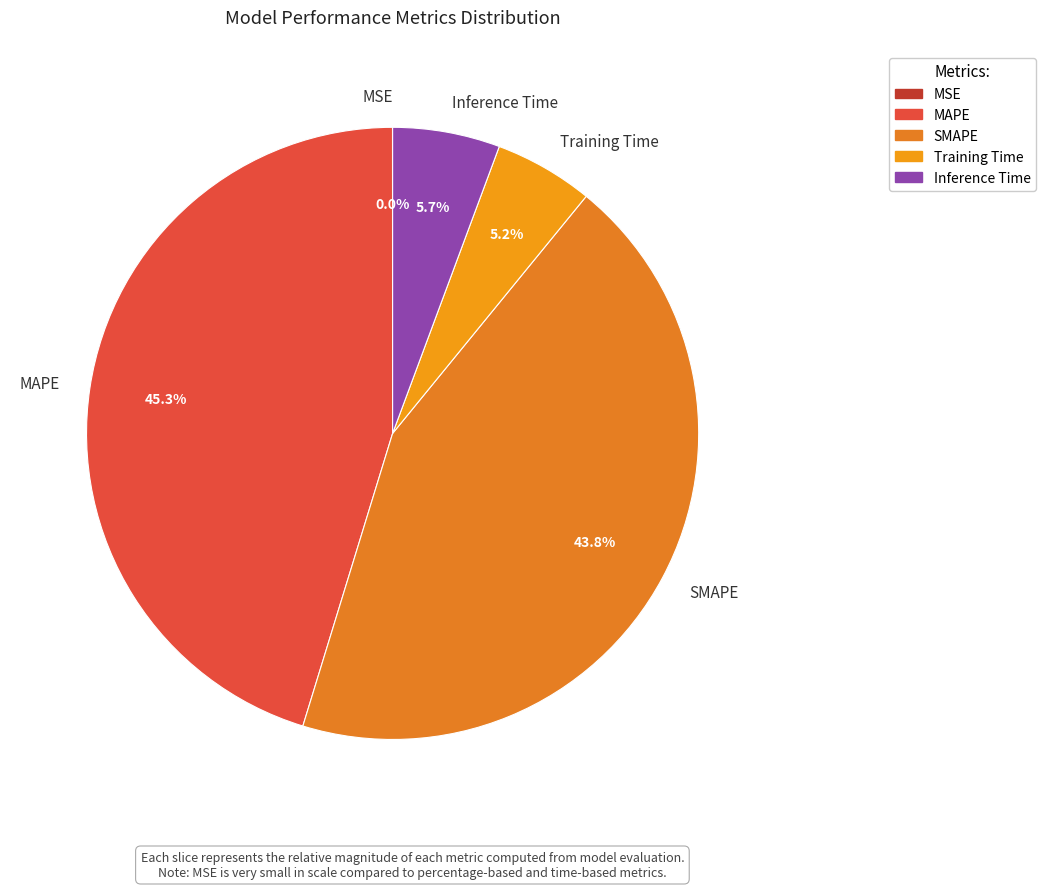

What percentage is NOT represented by Inference Time?

94.3%